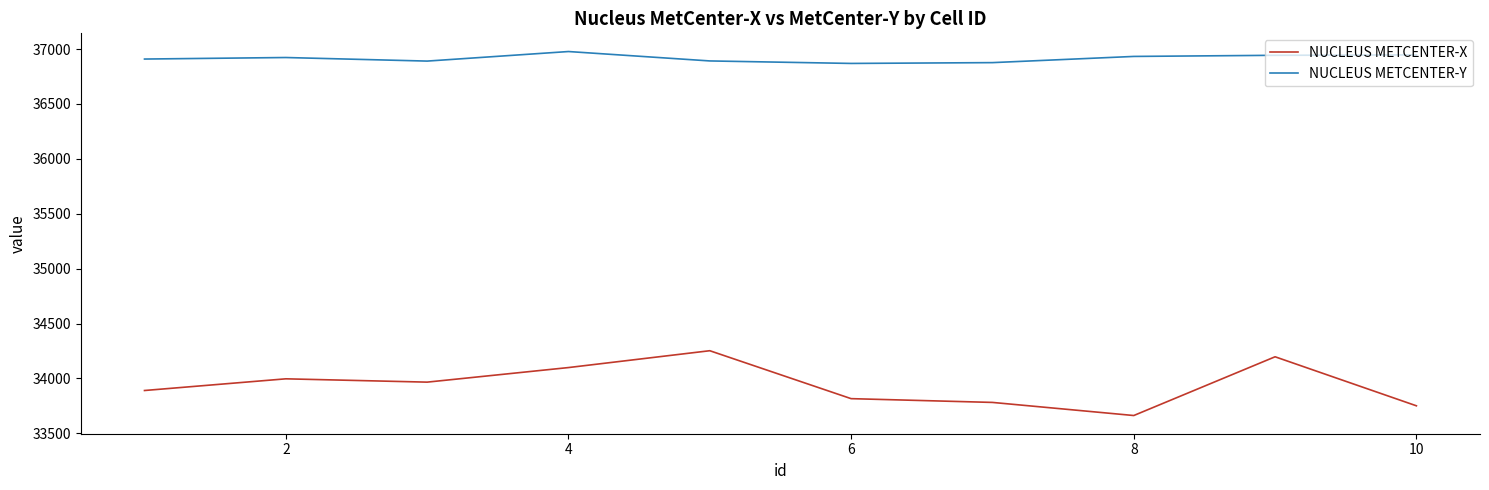

Which series has the largest total across all categories?

NUCLEUS METCENTER-Y